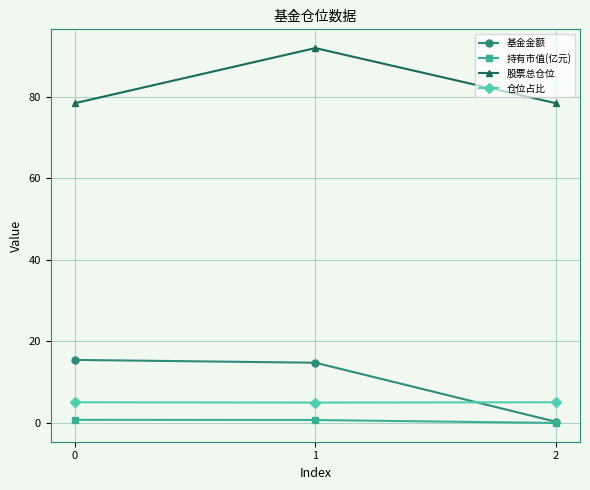

How many series are shown in this chart?

4